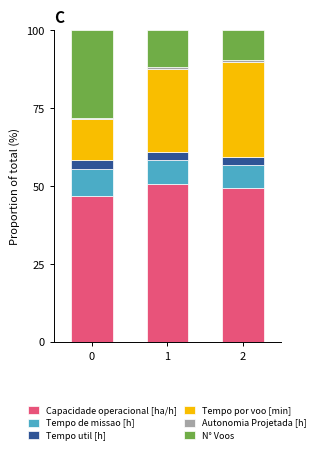

How many categories are shown in the chart?

3